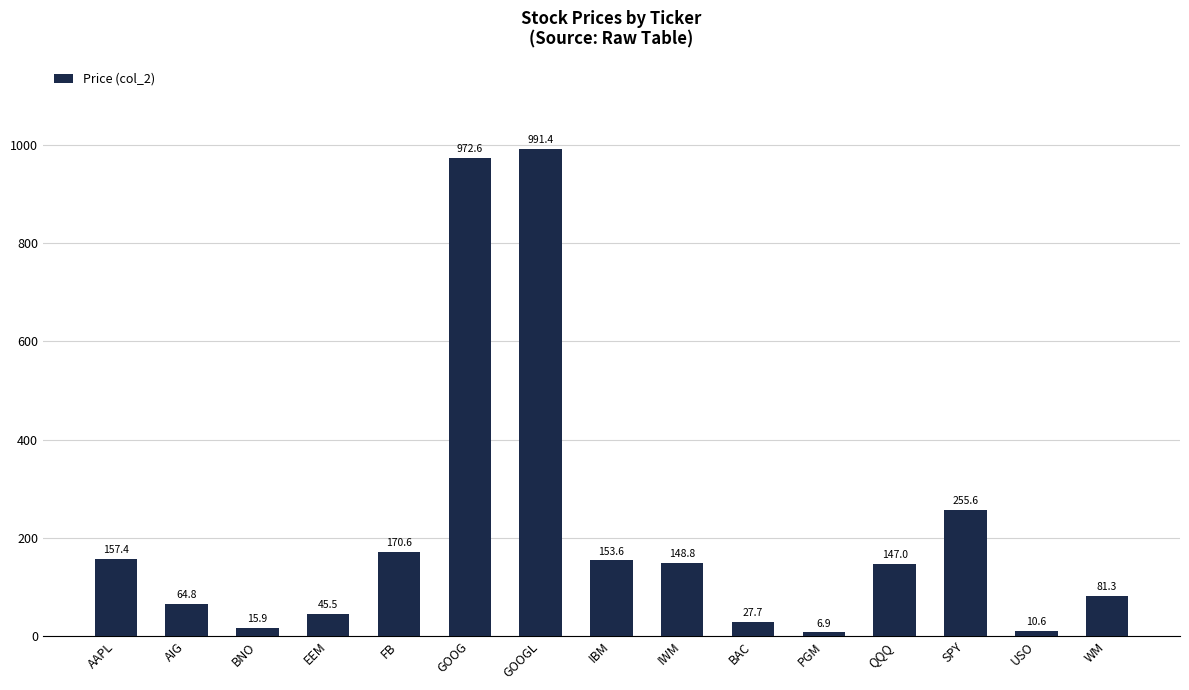

Approximately how many times larger is the value at PGM compared to BAC?

0.2